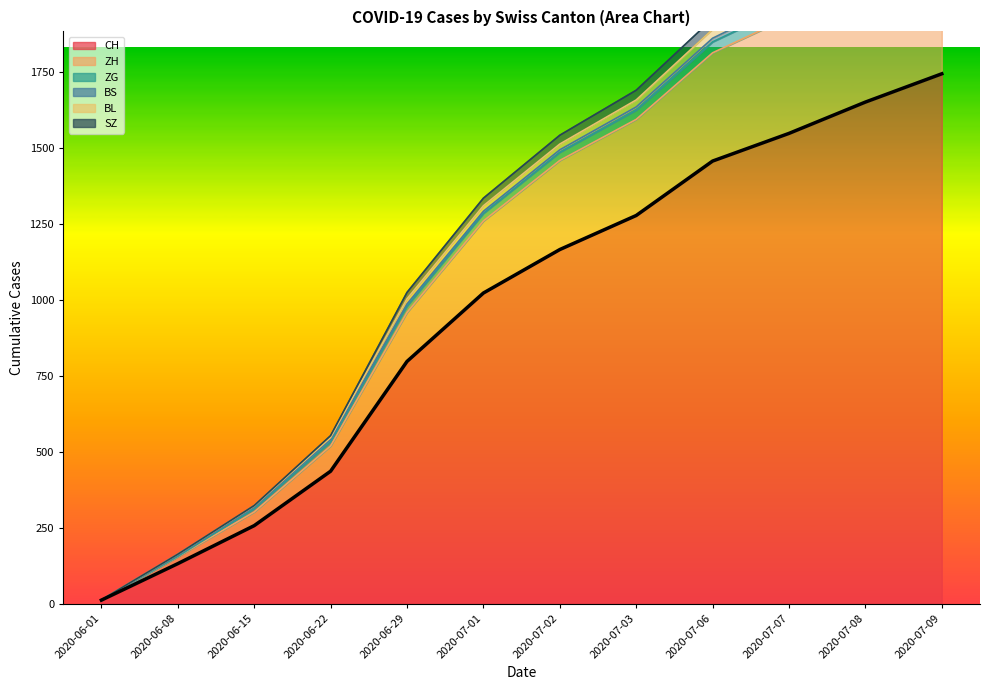

List the labels in order of CH value, largest first.

2020-07-09, 2020-07-08, 2020-07-07, 2020-07-06, 2020-07-03, 2020-07-02, 2020-07-01, 2020-06-29, 2020-06-22, 2020-06-15, 2020-06-08, 2020-06-01